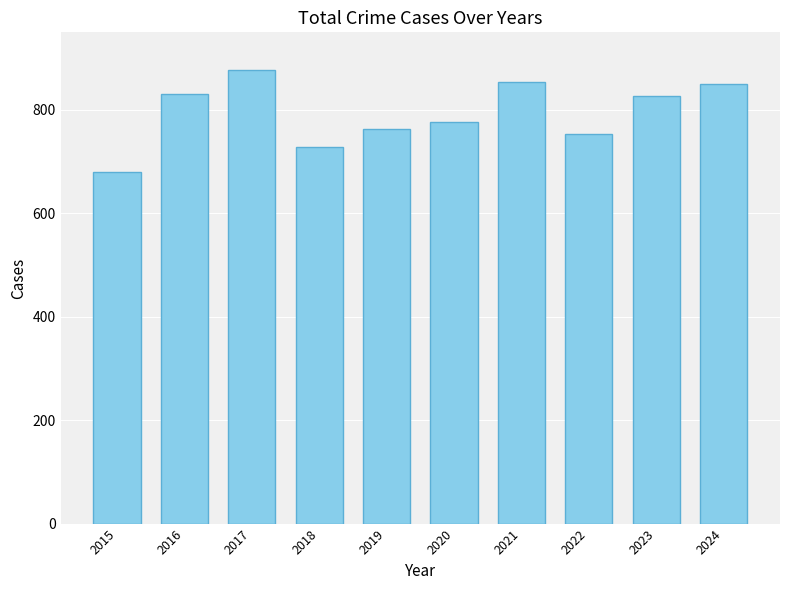

What is the change in value from 2017 to 2024?

-27